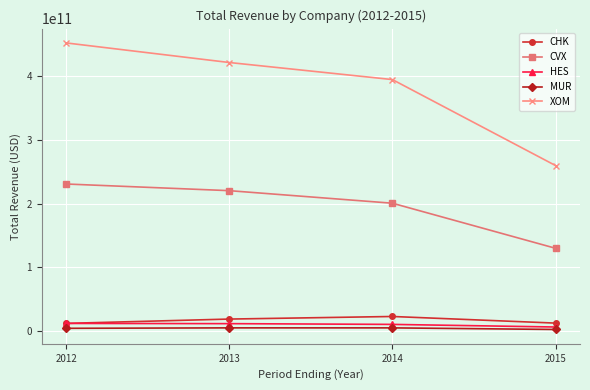

At how many categories does at least one series exceed 80883307971?

4